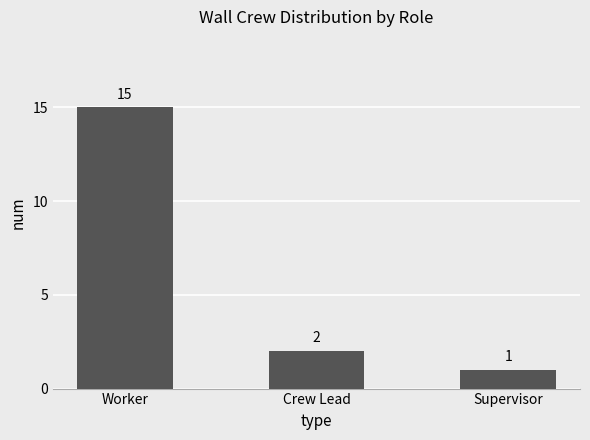

What is the value of the 2nd bar from the left?

2